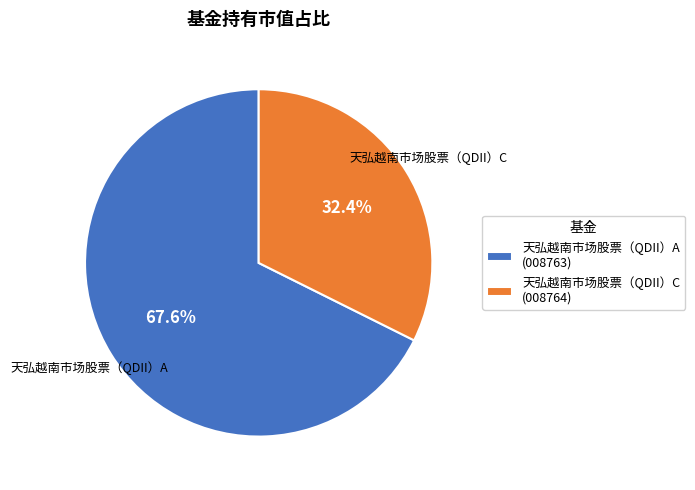

To the nearest percent, what portion does 天弘越南市场股票（QDII）A represent?

68%